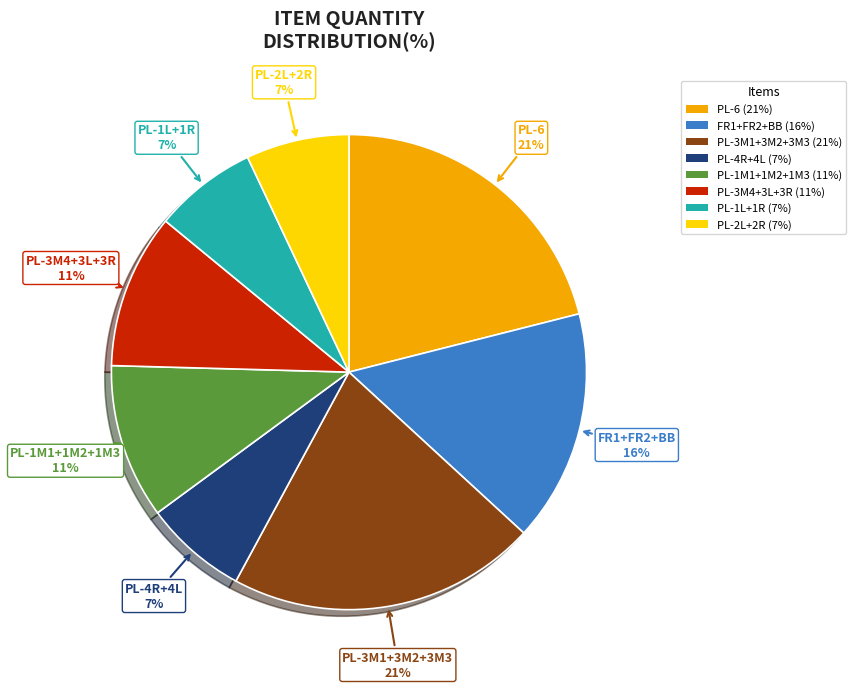

Count the number of slices in the pie.

8